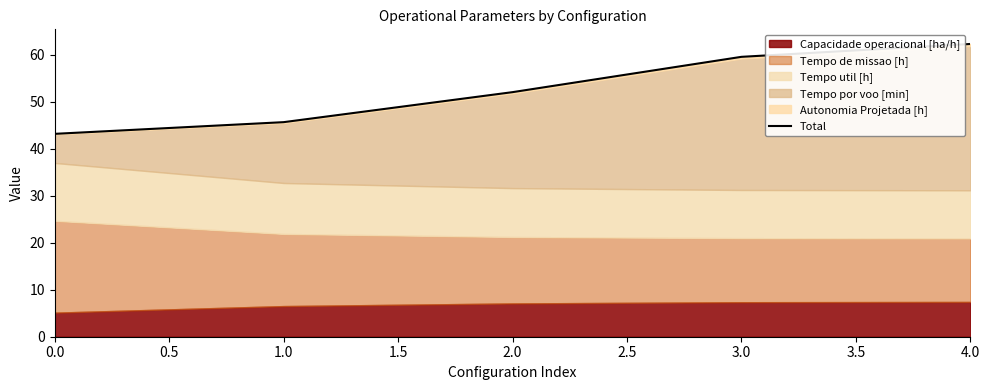

Does the chart display data point markers on the line(s)?

No